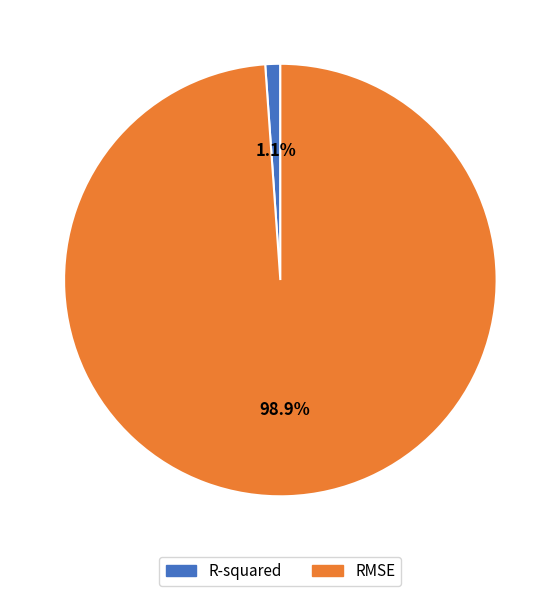

Which has a higher value, RMSE or R-squared?

RMSE